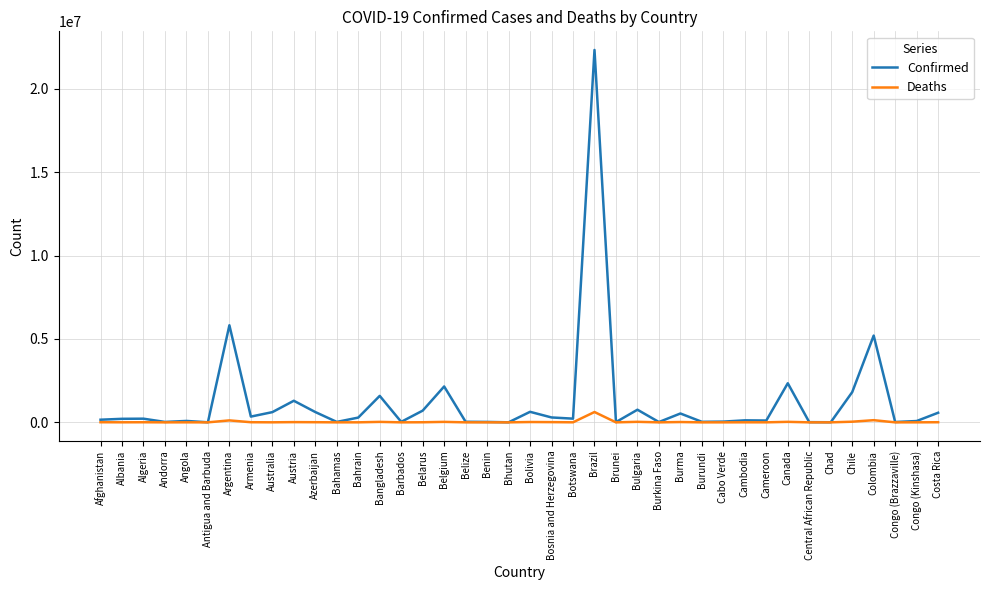

The value of Confirmed at Austria is 1294325. True or false?

True